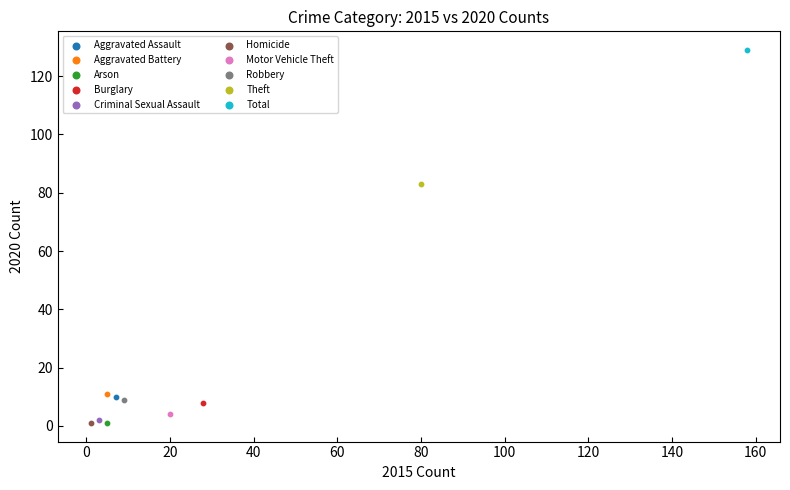

What are all the series names shown in the legend?

Aggravated Assault, Aggravated Battery, Arson, Burglary, Criminal Sexual Assault, Homicide, Motor Vehicle Theft, Robbery, Theft, Total